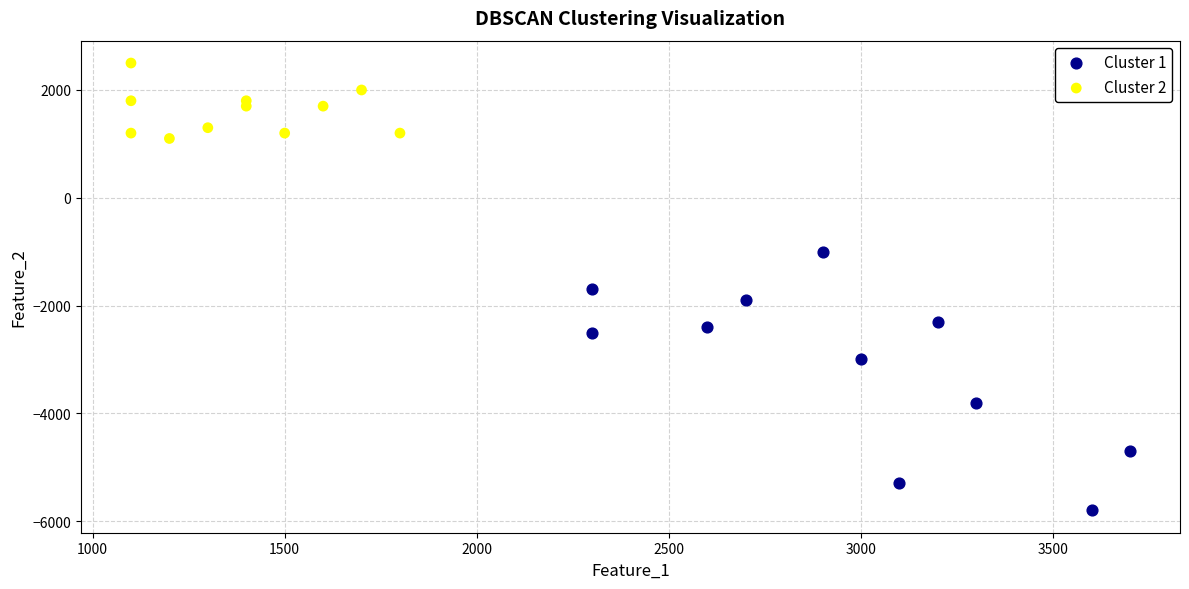

Which series has the widest spread of Y values?

Cluster 1